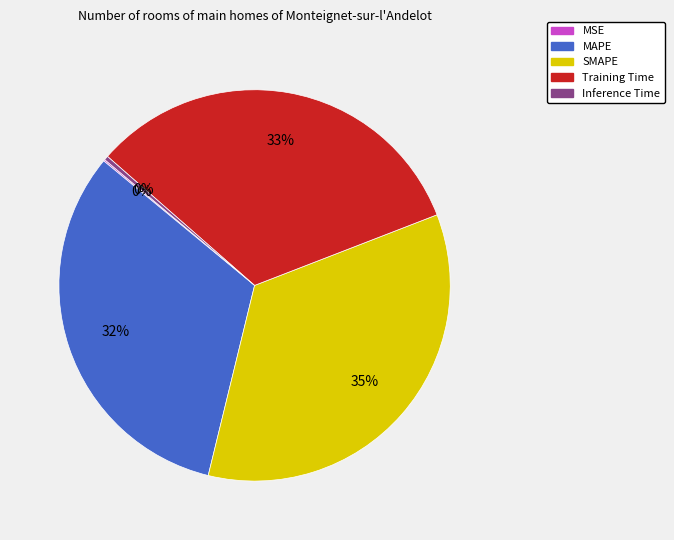

To the nearest percent, what is the average slice percentage?

20%